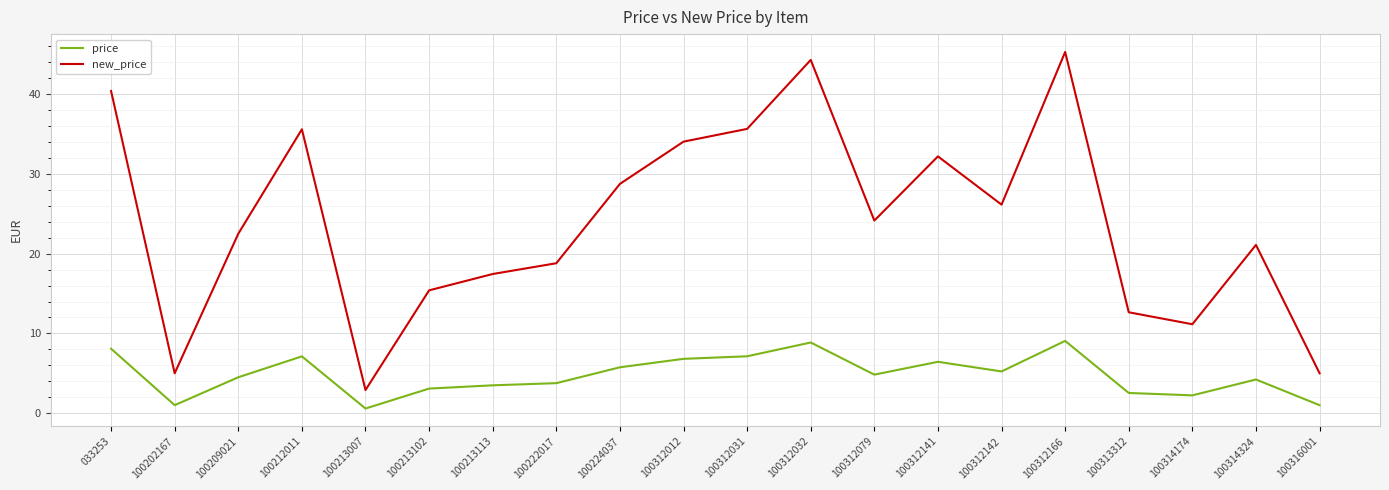

What is the minimum value for new_price?

2.9